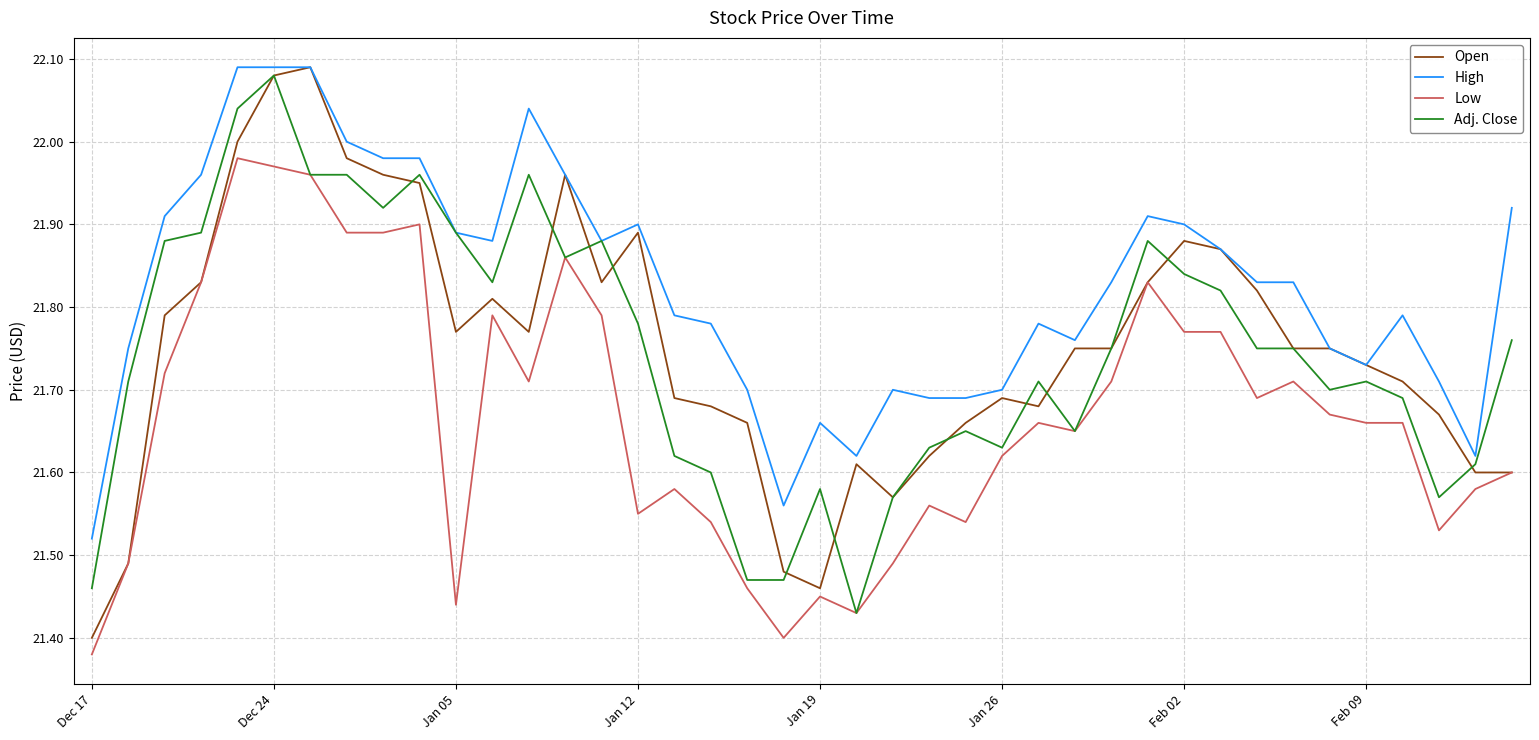

Is this an area chart (filled region under the line)?

No